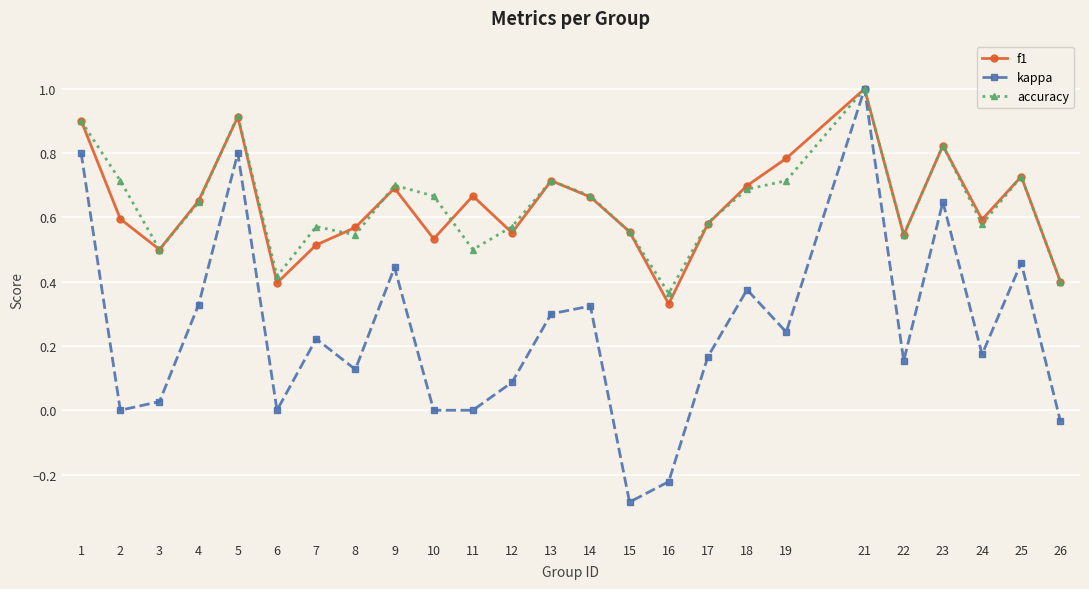

The value of accuracy at 14 is 0.2. True or false?

False